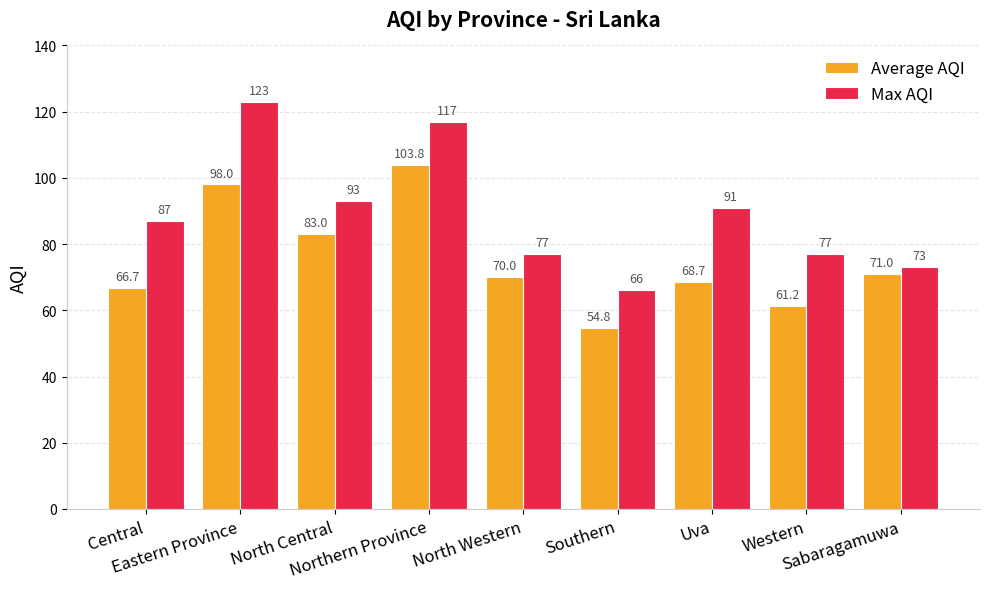

List the series in order of their overall mean, highest first.

Max AQI, Average AQI